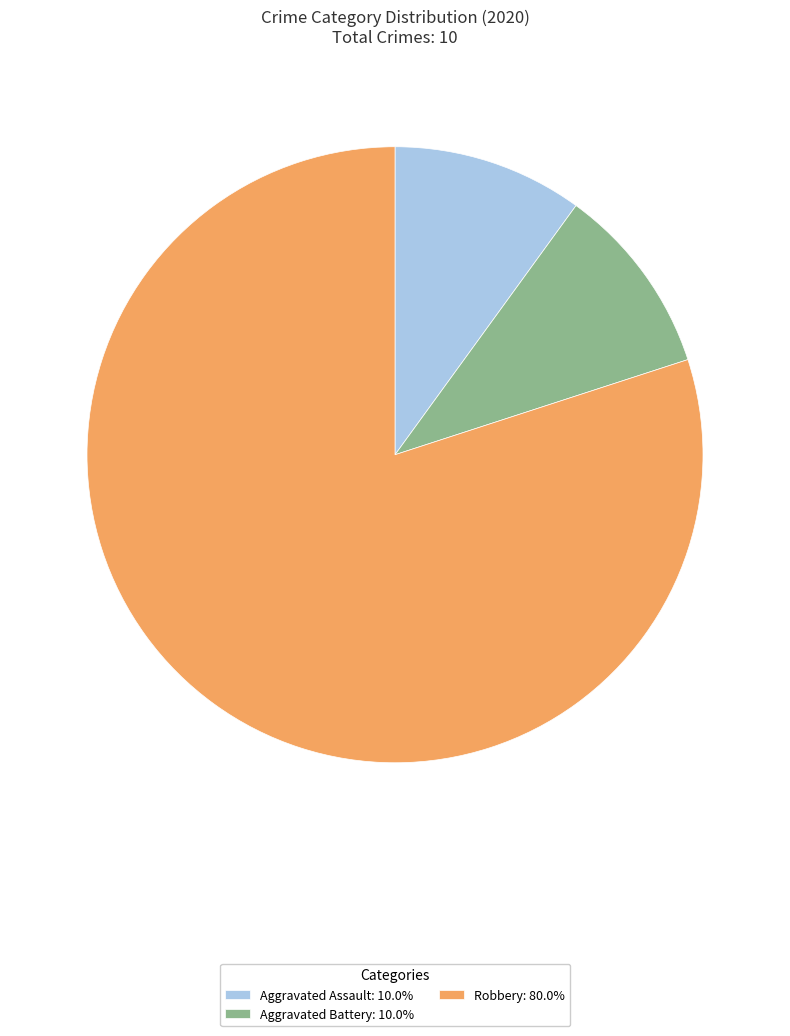

What is the ratio of the value at Robbery: 80.0% to the value at Aggravated Battery: 10.0%?

8.0